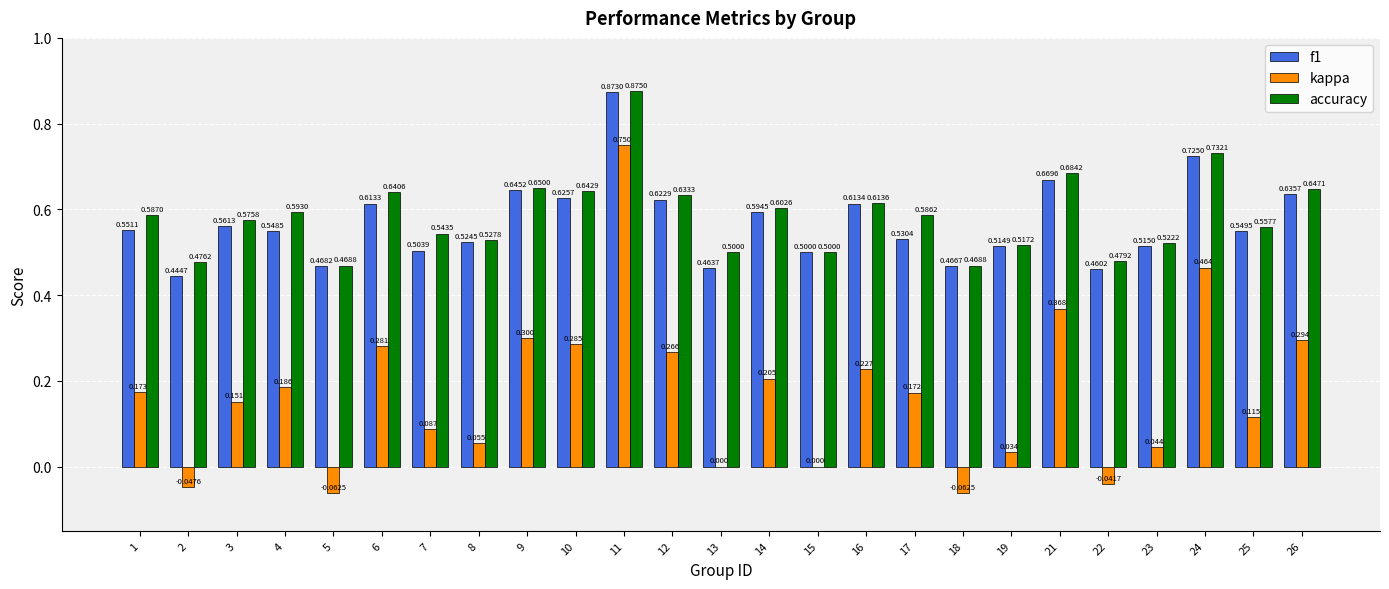

Are the bars horizontal?

No